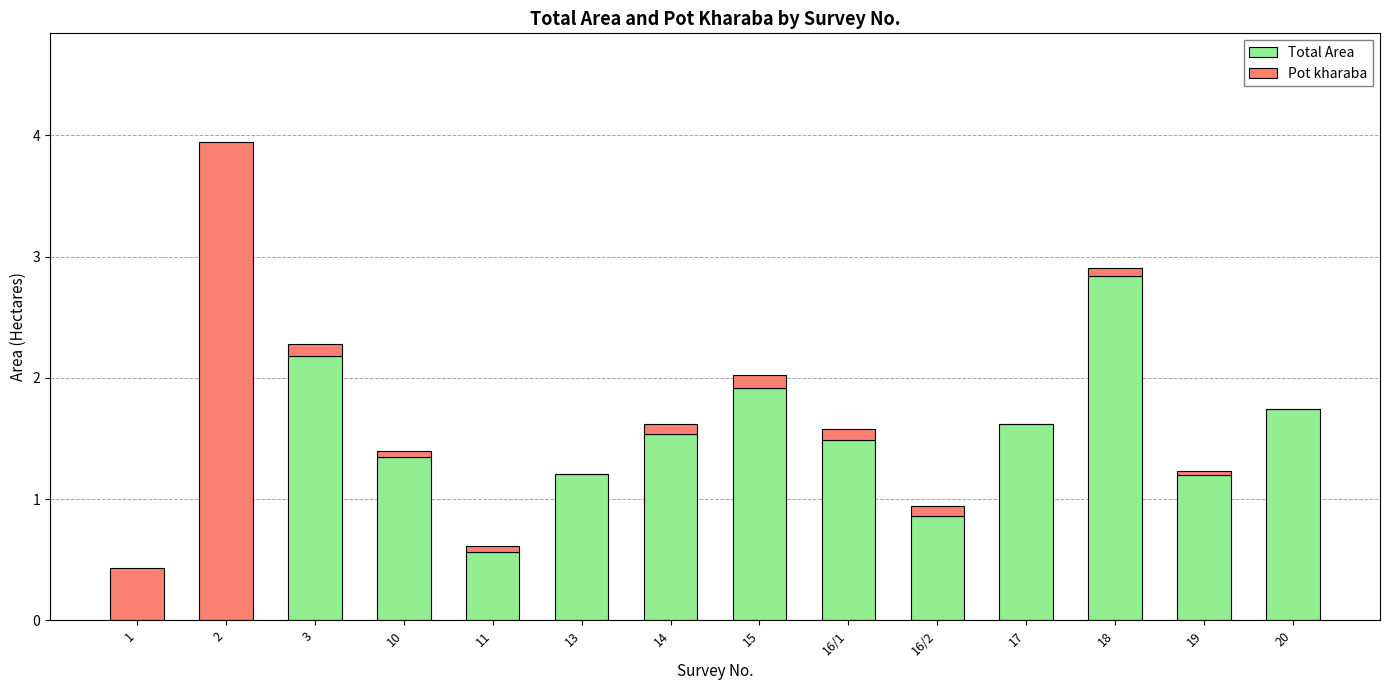

At which label does Total Area first exceed 1?

3